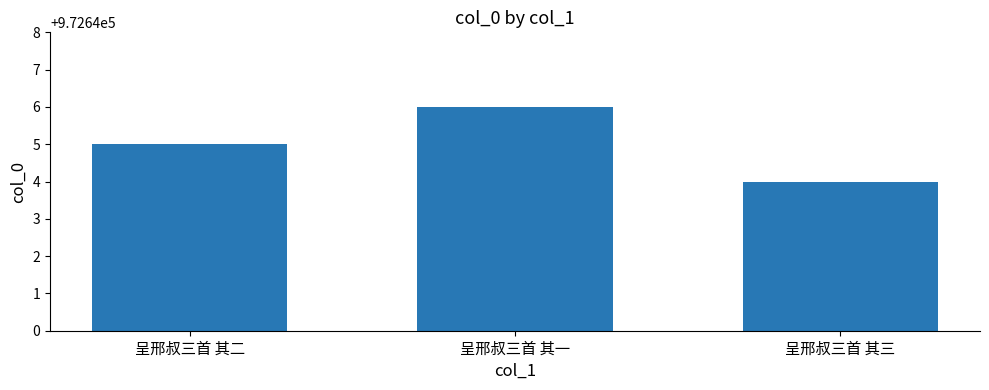

What position from the left is 呈邢叔三首 其三?

3